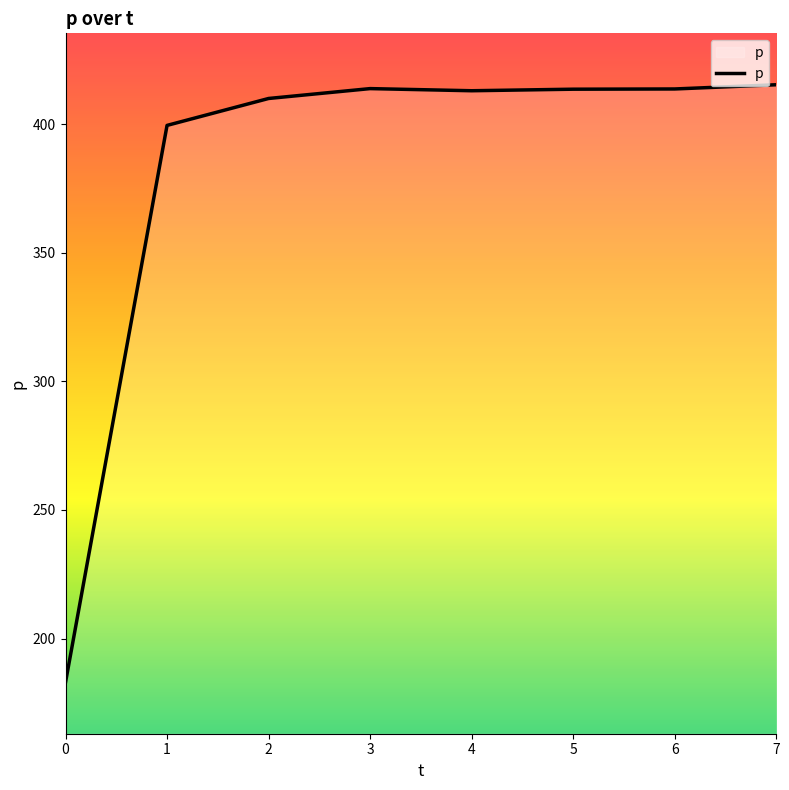

What is the sum of the values at 4 and 0?

596.0